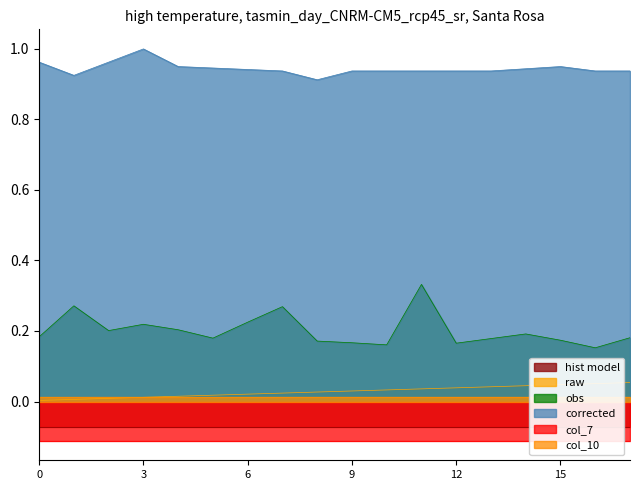

True or false: corrected and raw cross at least once.

False